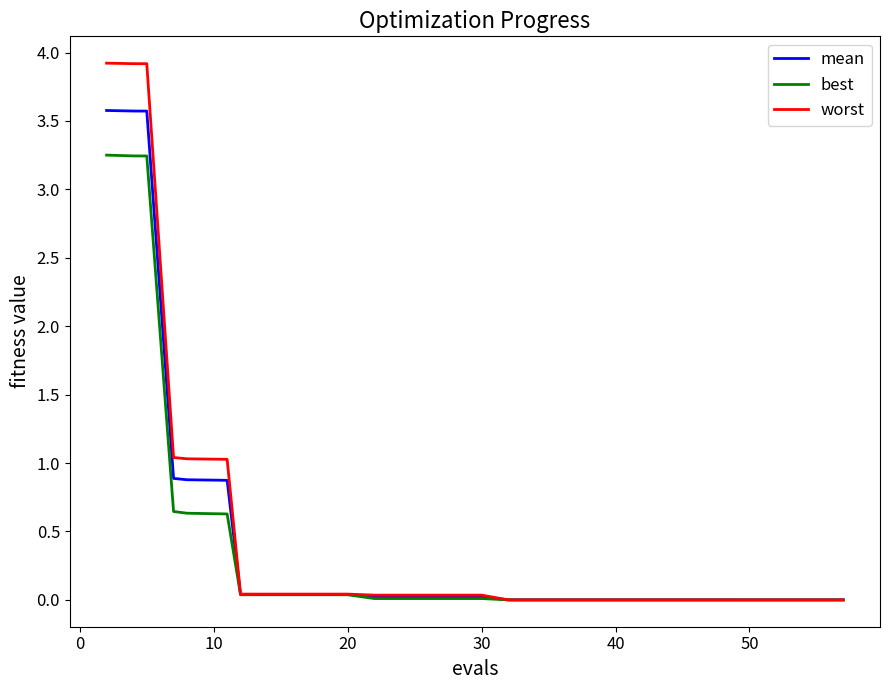

Which series has the widest spread of values?

worst